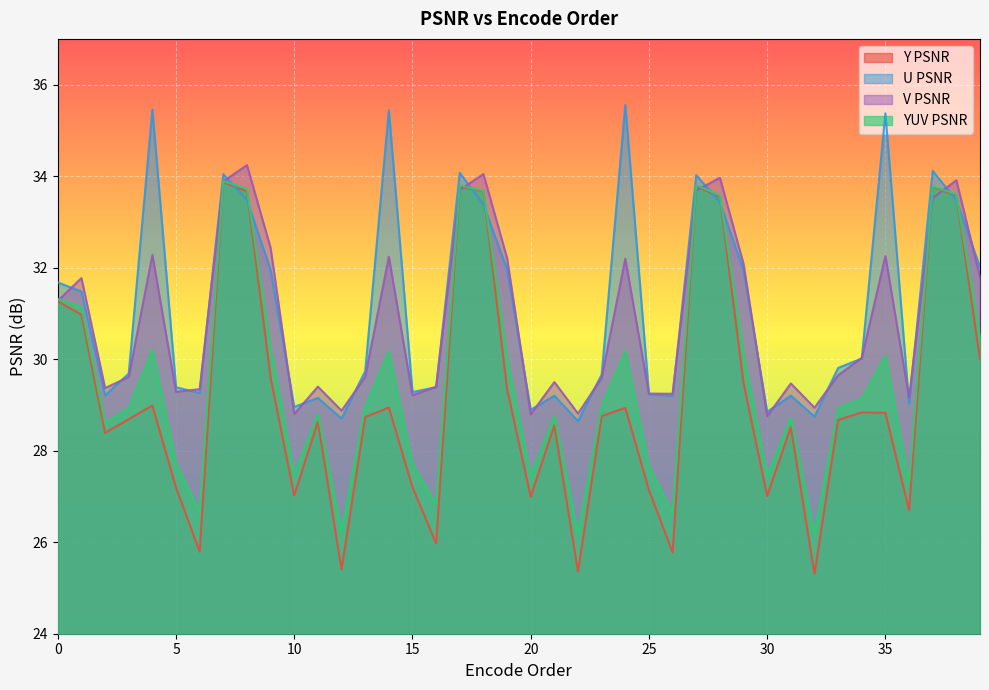

What is the total value across all series at 20?

112.1